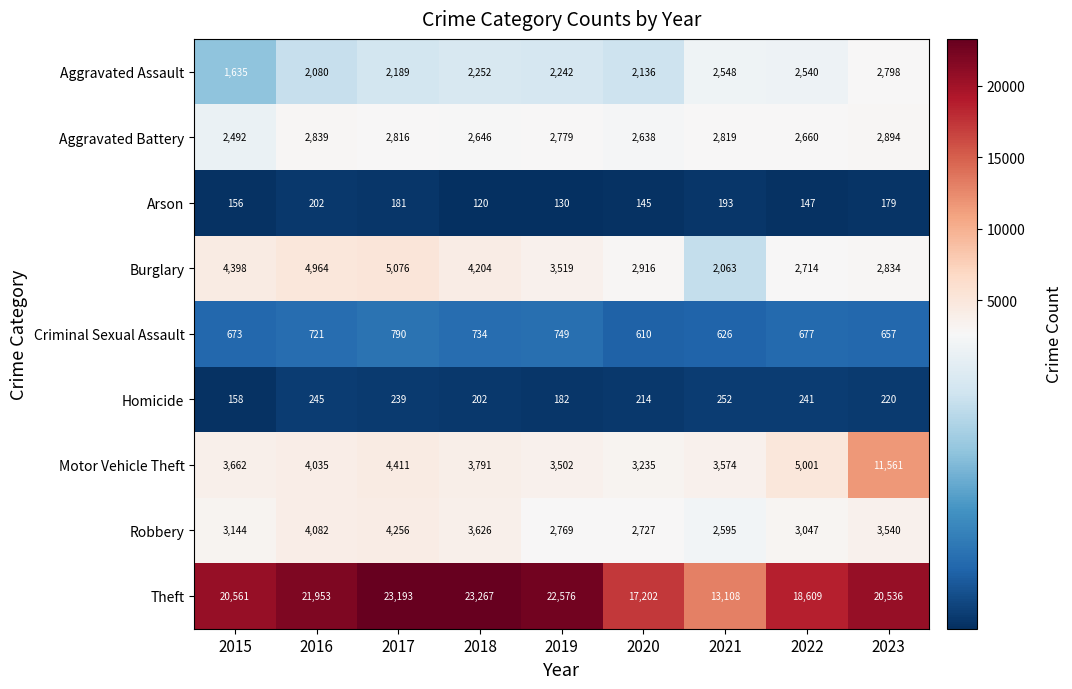

Read the Aggravated Assault value at 2020.

2136